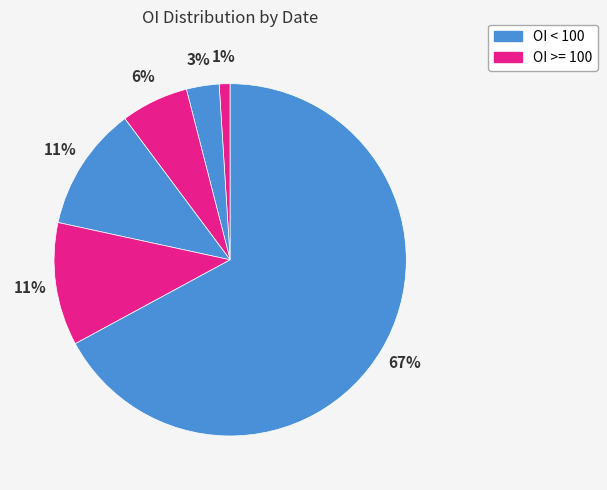

How many slices are in this pie chart?

6